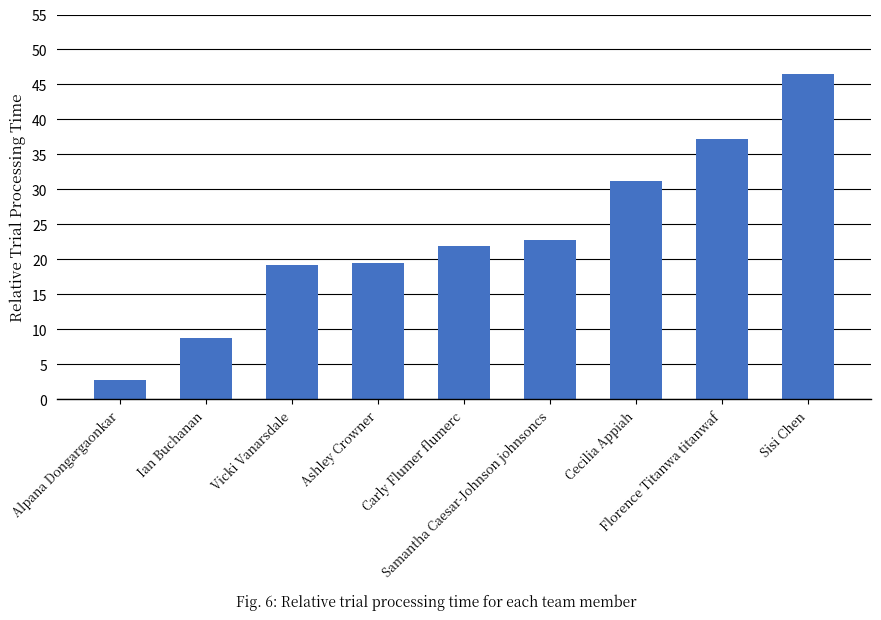

What position from the right is Vicki Vanarsdale?

7